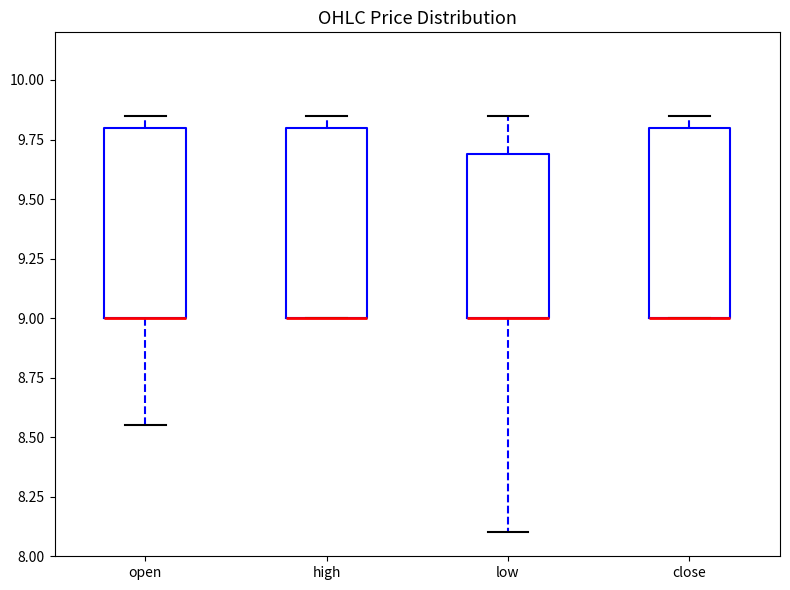

Reading left to right, transcribe this box plot: for each box, give where its median line is, the range the box spans, and where its two whiskers end, as read against the y-axis. The values are not printed on the chart, so give them approximately, as read against the axis.

open: median 9.00 (drawn on the box's lower edge), box 9.00 to 9.80, whiskers 8.55 to 9.85
high: median 9.00 (drawn on the box's lower edge), box 9.00 to 9.80, whiskers 9.00 to 9.85
low: median 9.00 (drawn on the box's lower edge), box 9.00 to 9.70, whiskers 8.10 to 9.85
close: median 9.00 (drawn on the box's lower edge), box 9.00 to 9.80, whiskers 9.00 to 9.85